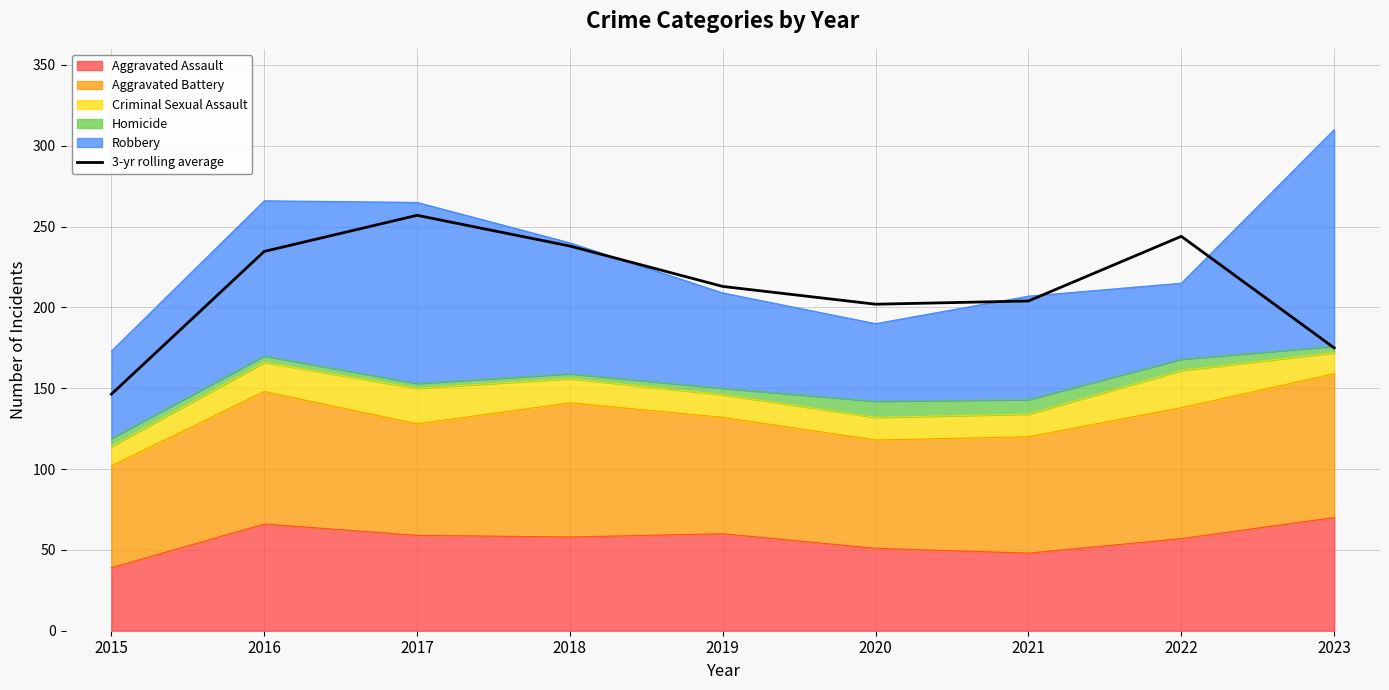

Count the number of values greater than 213.

4